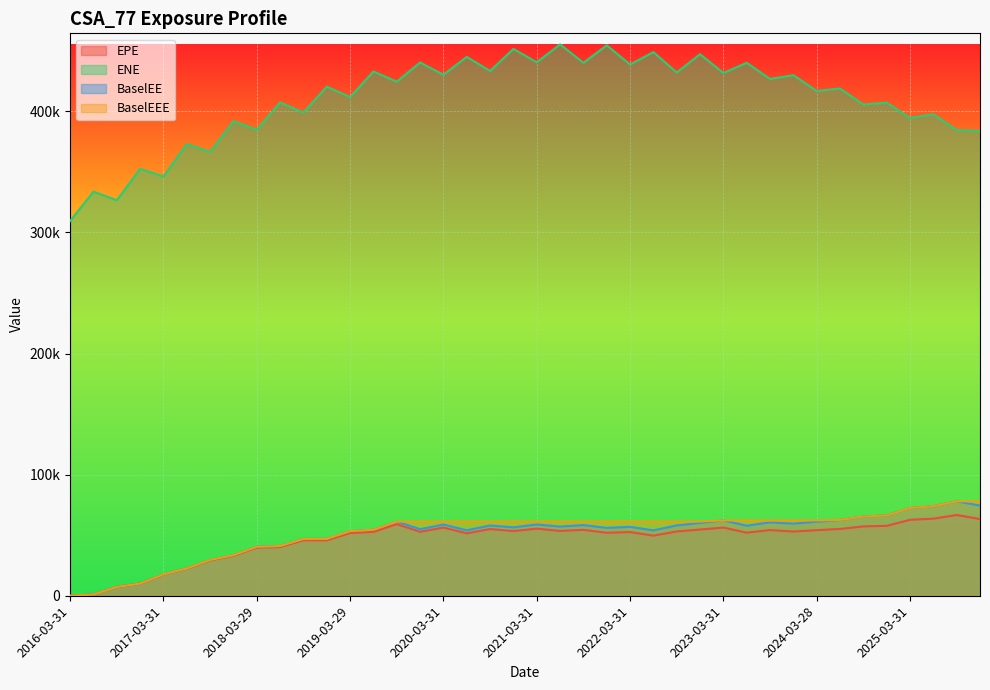

Rank the series at 2021-03-31 from highest to lowest value.

ENE, BaselEEE, BaselEE, EPE